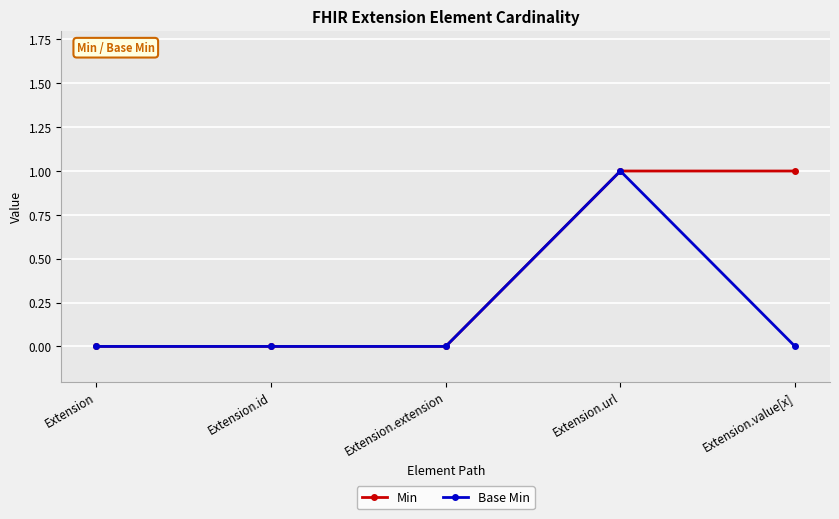

At which category is the sum across all series the highest?

Extension.url